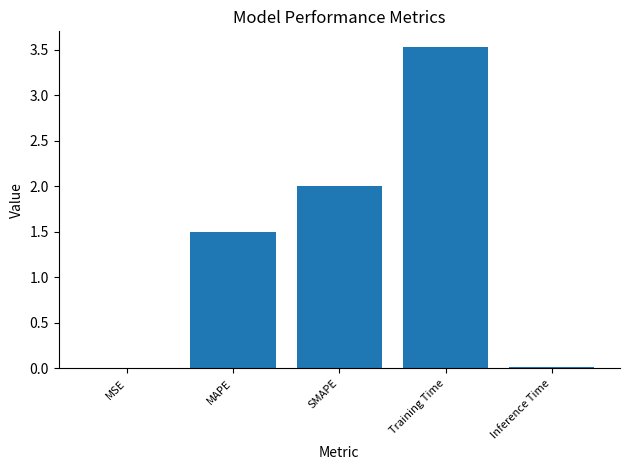

Between Training Time and SMAPE, which is larger?

Training Time